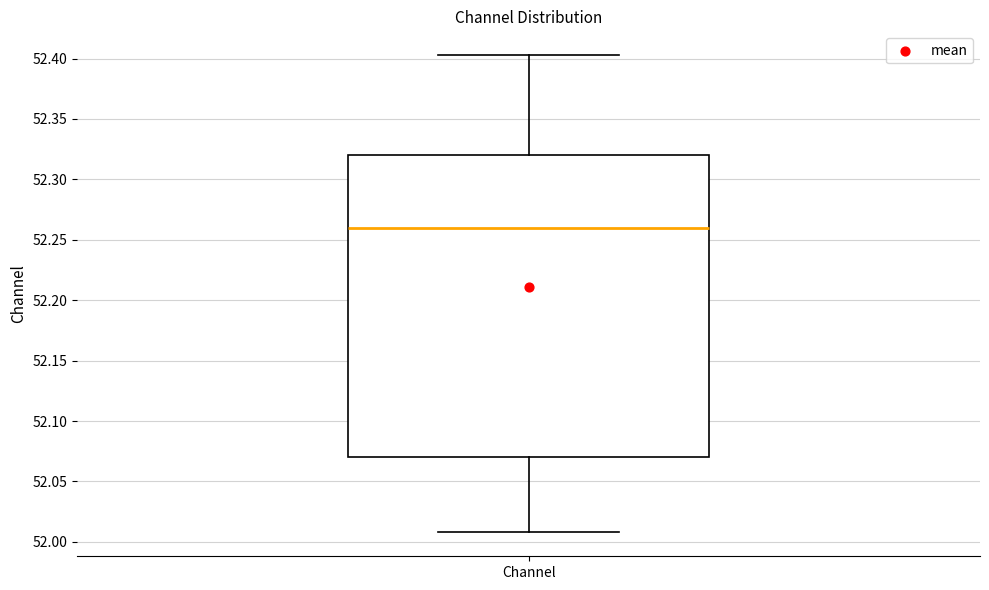

Read this box plot against the y-axis: the position of the median line, the range covered by the box, and the ends of both whiskers. The values are not printed on the chart, so give them approximately, as read against the axis.

median 52.260, box 52.070 to 52.320, whiskers 52.010 to 52.405